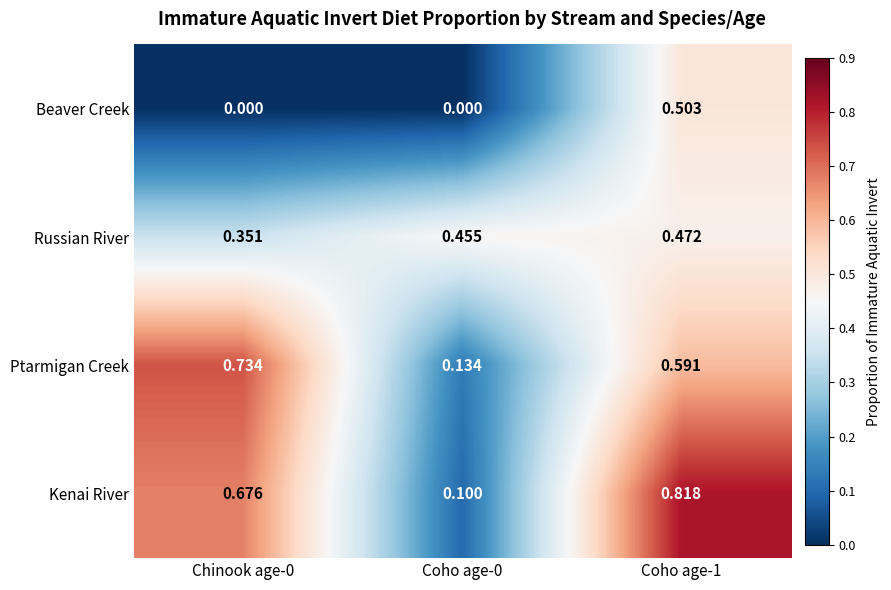

How many categories are shown in the chart?

3